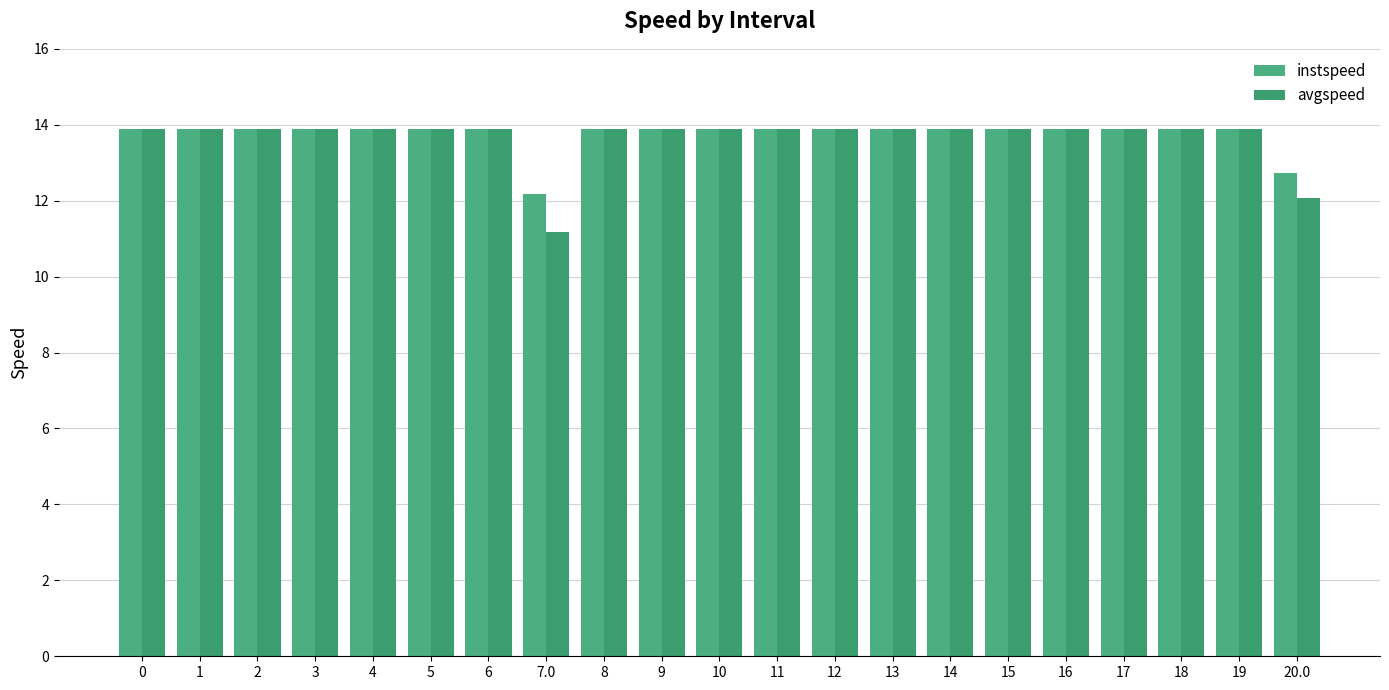

Is the value of avgspeed at 14 greater than the value of instspeed at 8?

No